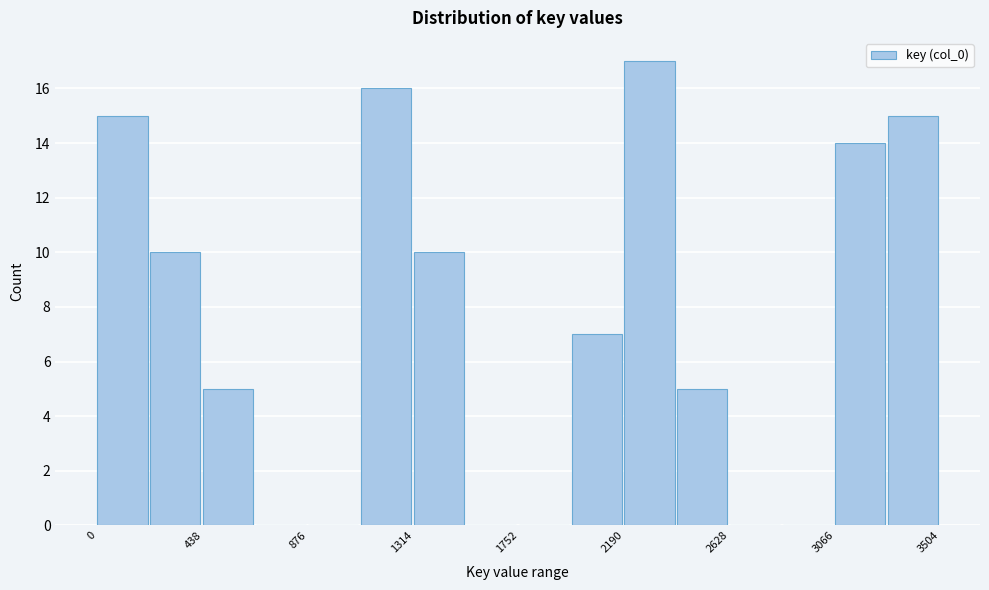

Reading left to right, transcribe this chart: for each bar, give the range it covers on the x-axis and its height. Neither the bar edges nor the heights are printed on the chart, so give them approximately, as read against the axes.

0 to 200: 15
200 to 450: 10
450 to 650: 5
650 to 900: 0
900 to 1100: 0
1100 to 1300: 16
1300 to 1550: 10
1550 to 1750: 0
1750 to 1950: 0
1950 to 2200: 7
2200 to 2400: 17
2400 to 2650: 5
2650 to 2850: 0
2850 to 3050: 0
3050 to 3300: 14
3300 to 3500: 15